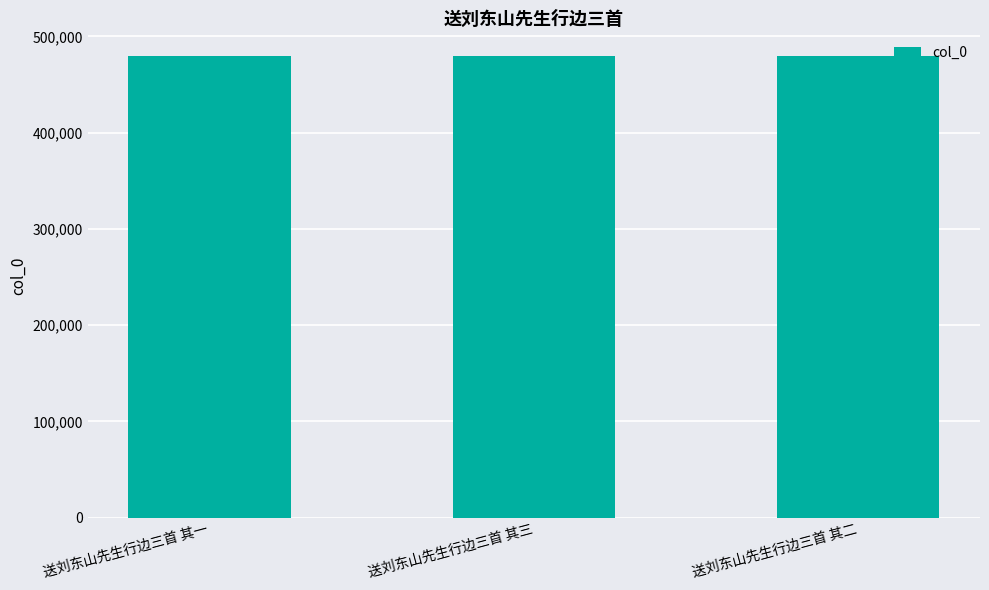

What is the sum of the values at 送刘东山先生行边三首 其一 and 送刘东山先生行边三首 其三?

958452